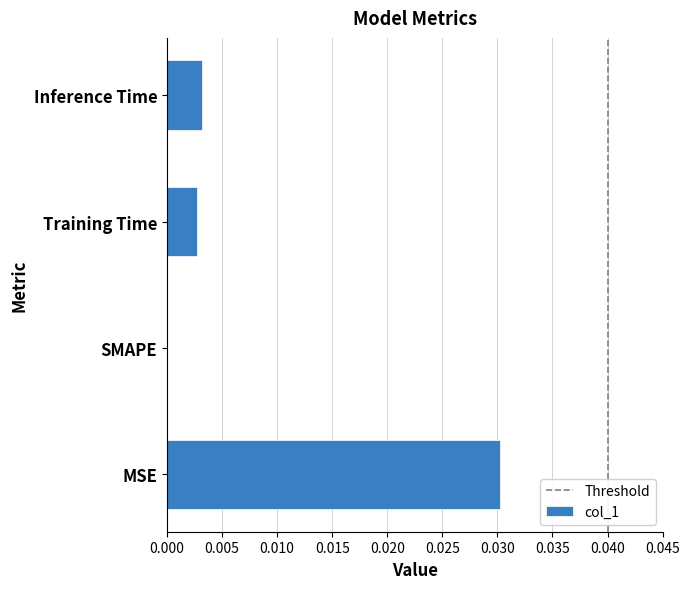

The value at Training Time is 0.0. True or false?

True